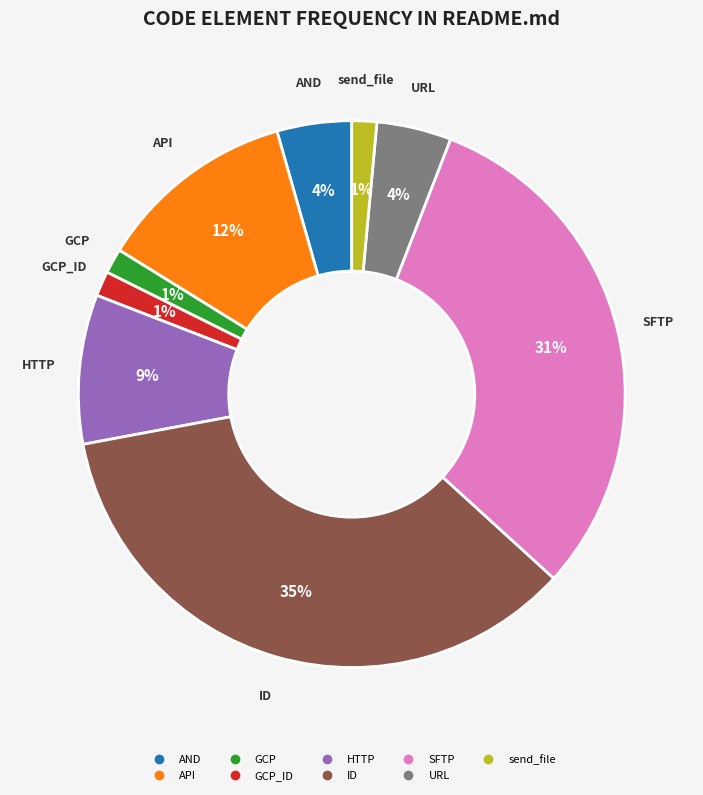

Is there a majority slice in this chart?

No